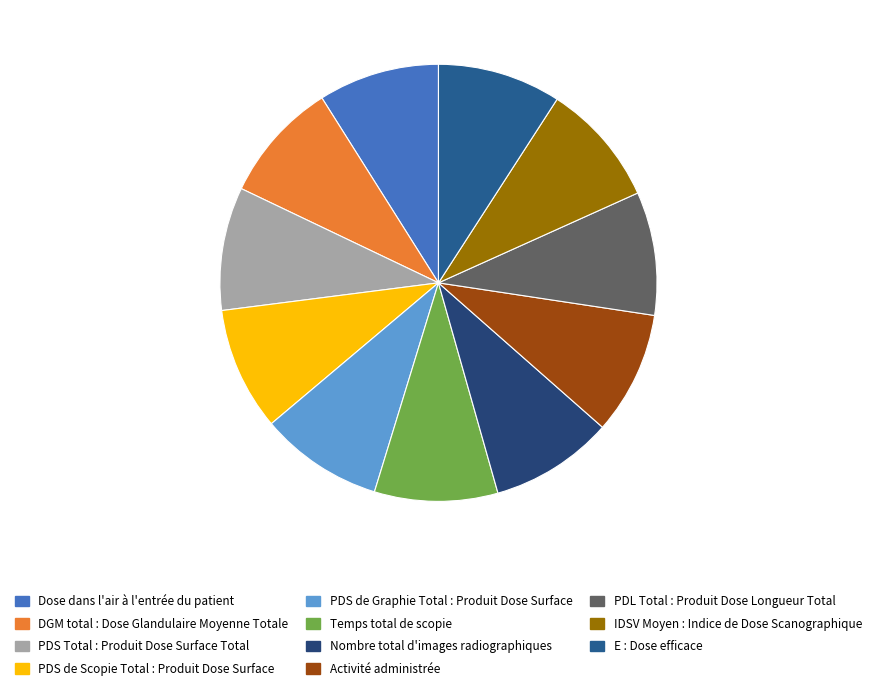

How many segments does this pie chart have?

11